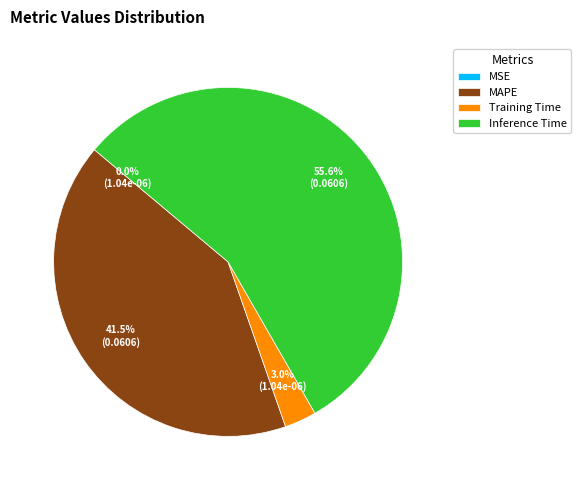

Which category accounts for the majority?

Inference Time